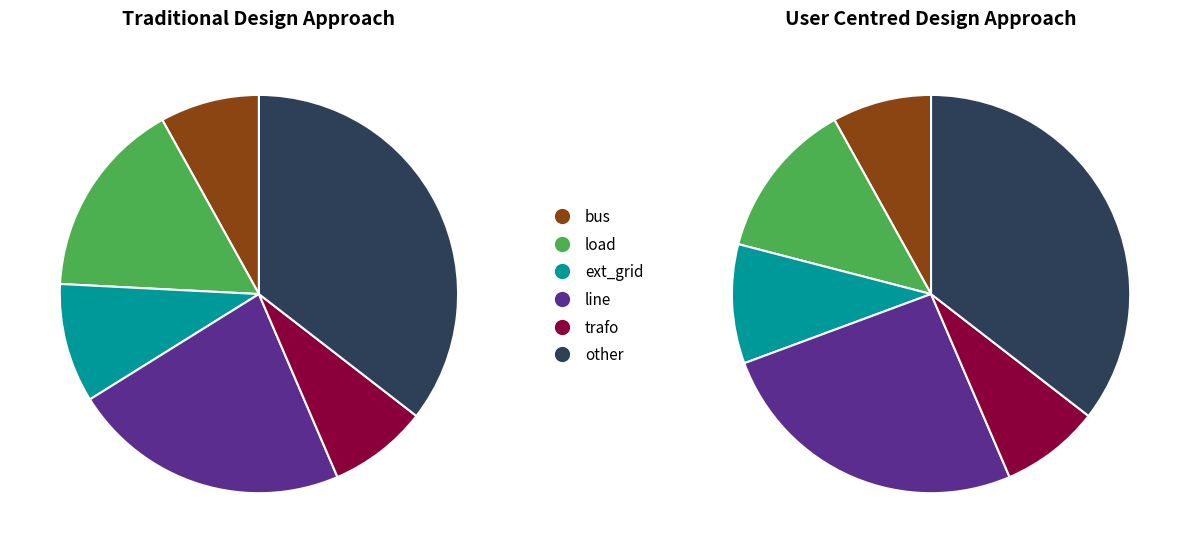

Which category has the biggest portion of the pie?

other